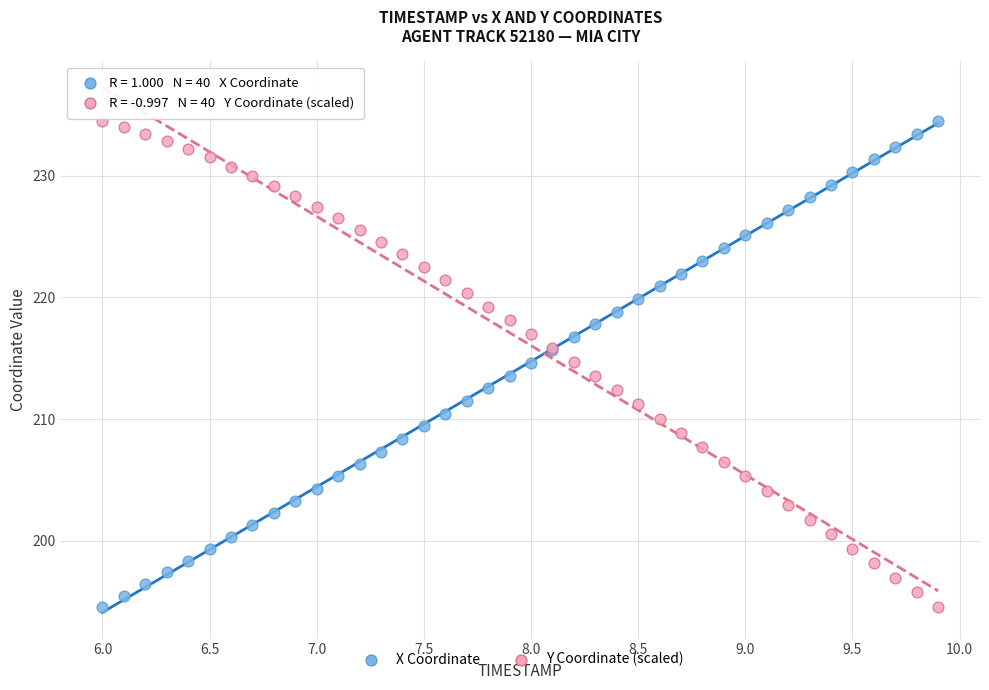

What is the X range (max minus min) for the scatter plot?

3.9